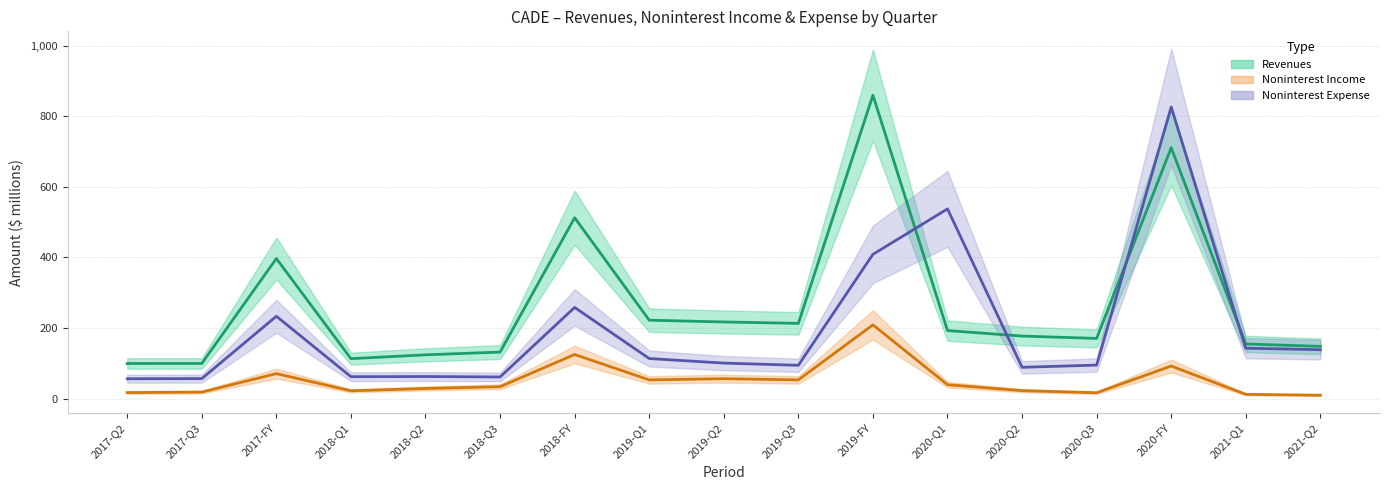

Rank the series at 2019-Q2 from highest to lowest value.

revenues, noninterest_expense, noninterest_income